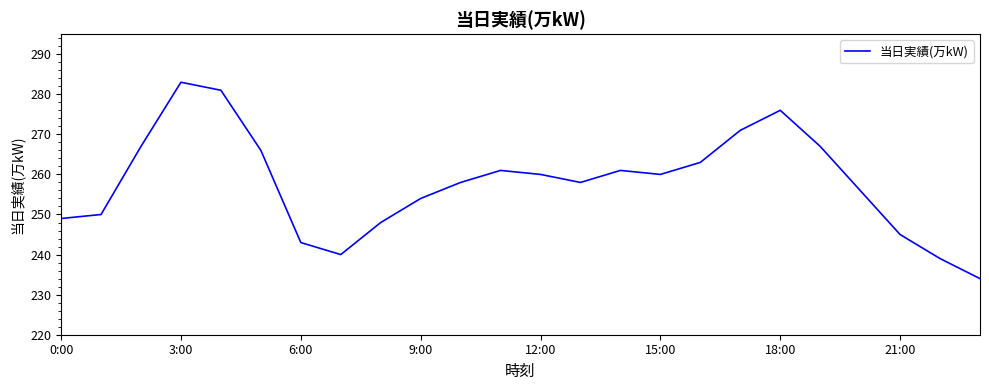

What is the difference between the maximum and minimum values?

49